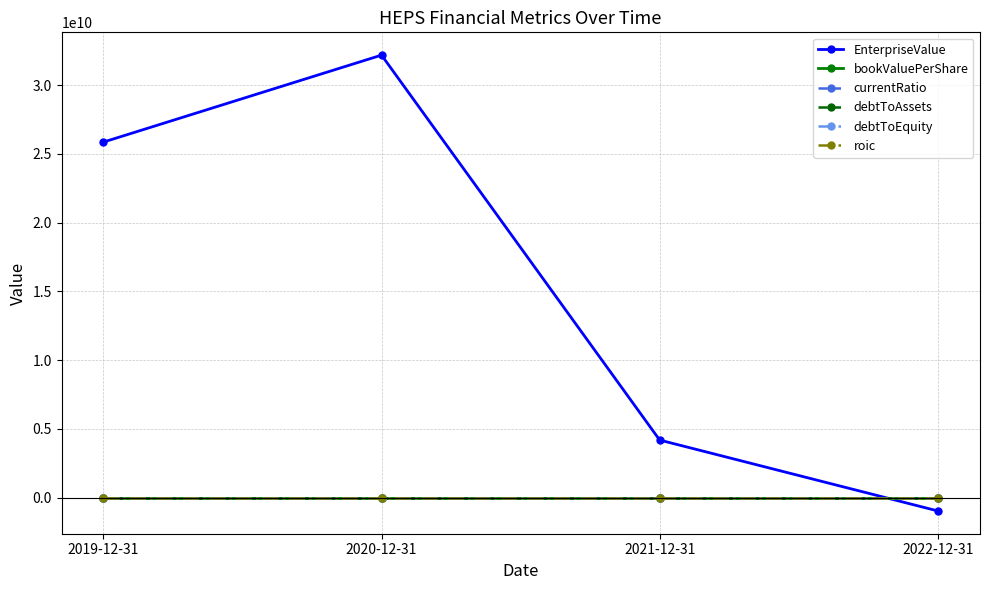

Read the roic value at 2019-12-31.

0.5